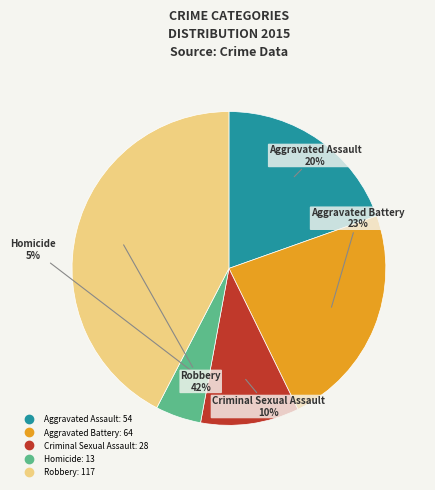

Rank the categories by value from lowest to highest.

Homicide, Criminal Sexual Assault, Aggravated Assault, Aggravated Battery, Robbery